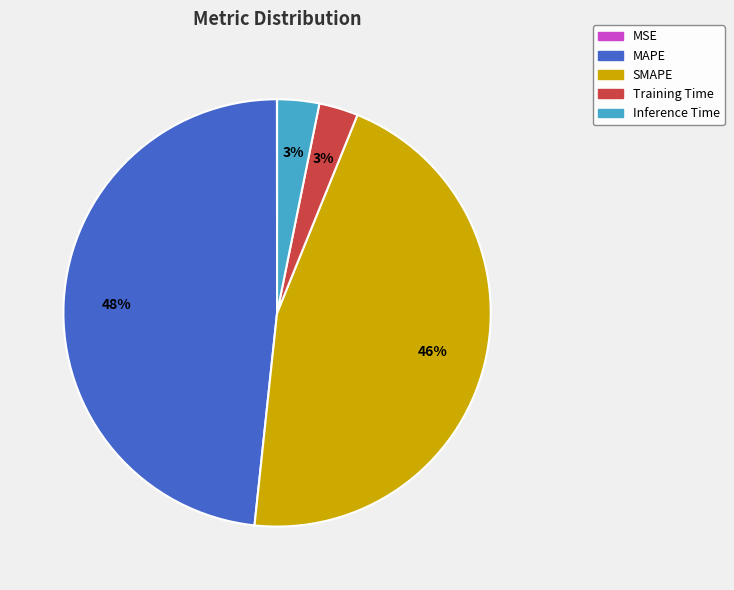

Which slice is the largest?

MAPE